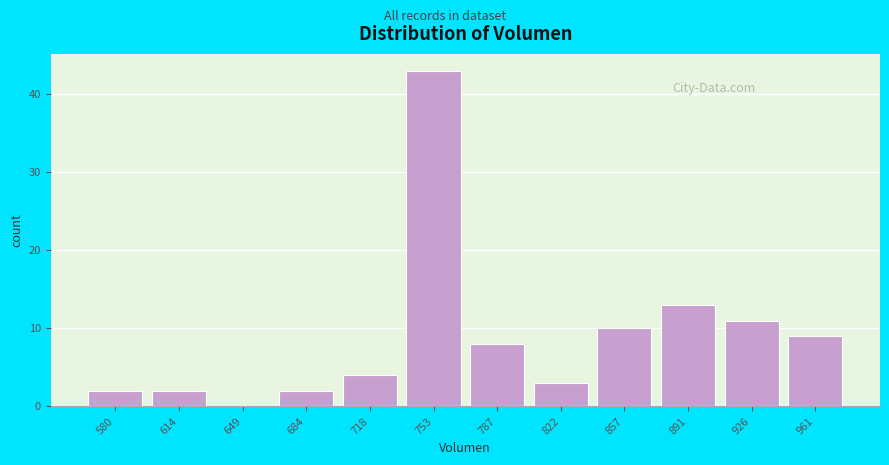

Reading left to right, what are all the values shown in this chart?

580=2	614=2	649=0	684=2	718=4	753=43	787=8	822=3	857=10	891=13	926=11	961=9